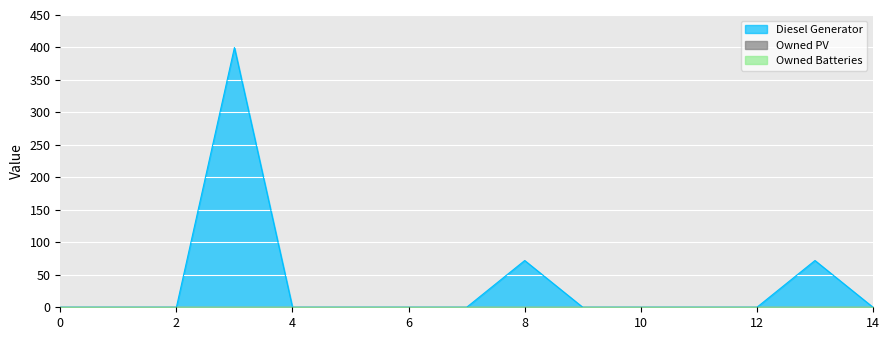

Reading right to left, transcribe all the data shown in this chart.

Diesel Generator: 14=0	13=72	12=0	11=0	10=0	9=0	8=72	7=0	6=0	5=0	4=0	3=400	2=0	1=0	0=0
Owned PV: 14=0	13=0	12=0	11=0	10=0	9=0	8=0	7=0	6=0	5=0	4=0	3=0	2=0	1=0	0=0
Owned Batteries: 14=0	13=0	12=0	11=0	10=0	9=0	8=0	7=0	6=0	5=0	4=0	3=0	2=0	1=0	0=0